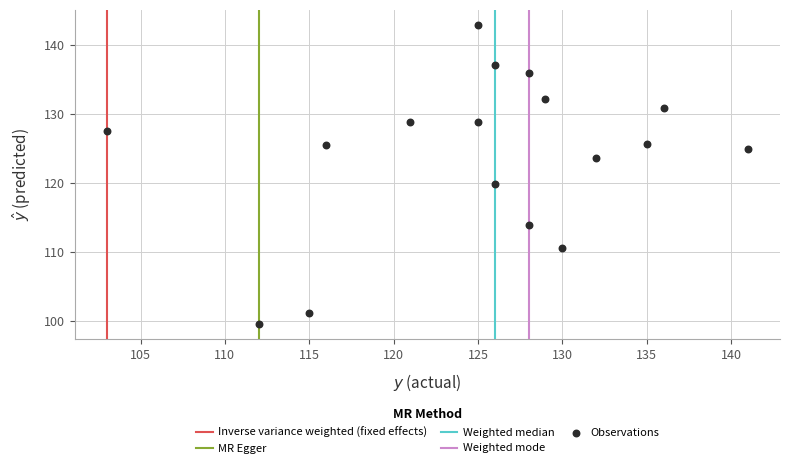

What Y value in the scatter plot is closest to 121?

119.9